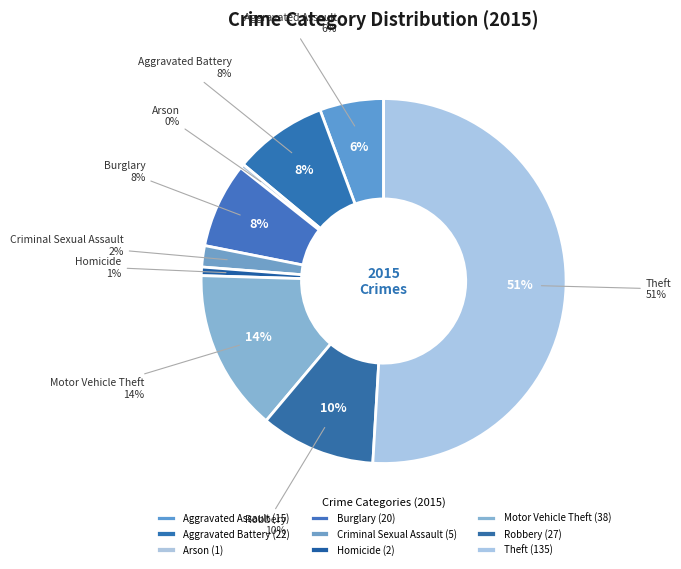

What percentage is NOT represented by Robbery?

89.8%